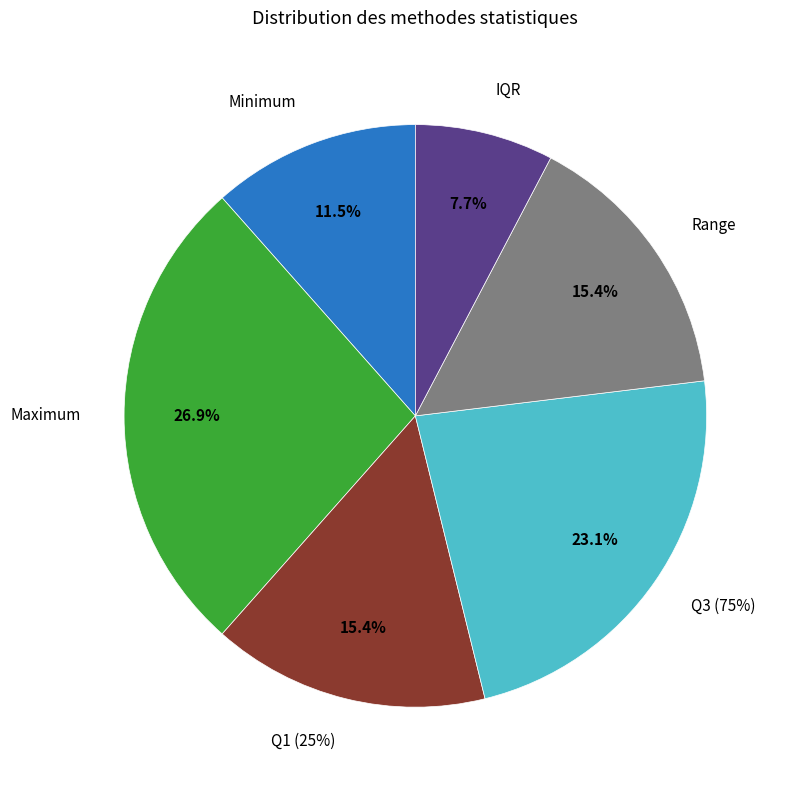

To the nearest percent, what portion does Q3 (75%) represent?

23%